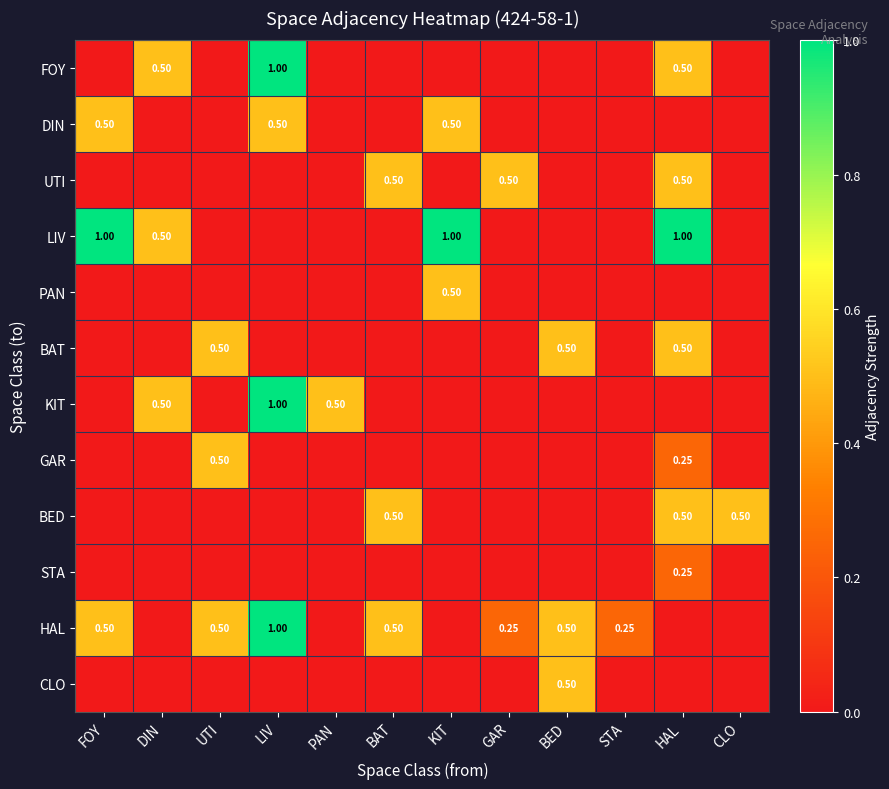

Is the value of KIT at BAT greater than the value of STA at FOY?

No